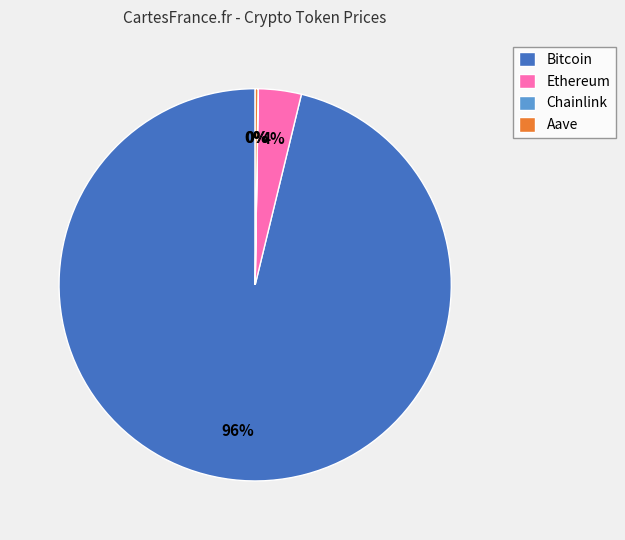

Which category has the biggest portion of the pie?

Bitcoin